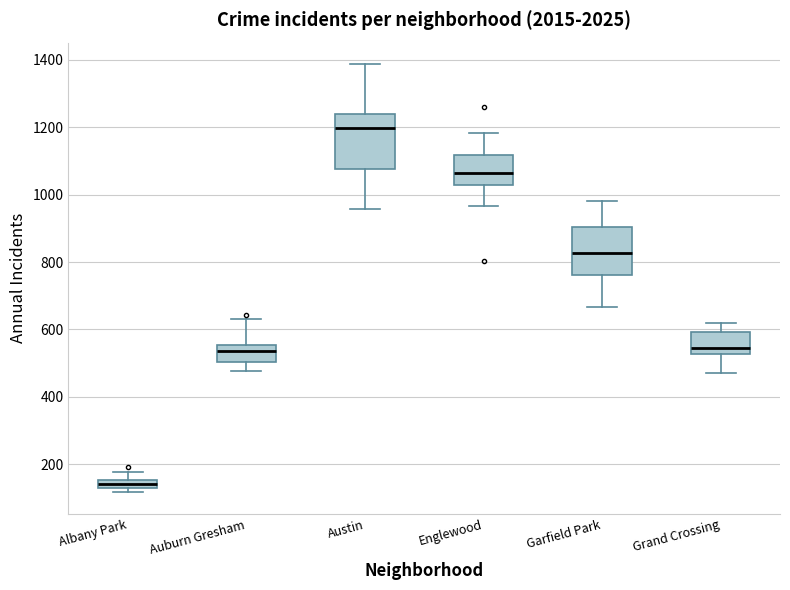

Where is the upper edge of the box for Grand Crossing on the y-axis? The values are not printed on the chart, so give them approximately, as read against the axis.

600